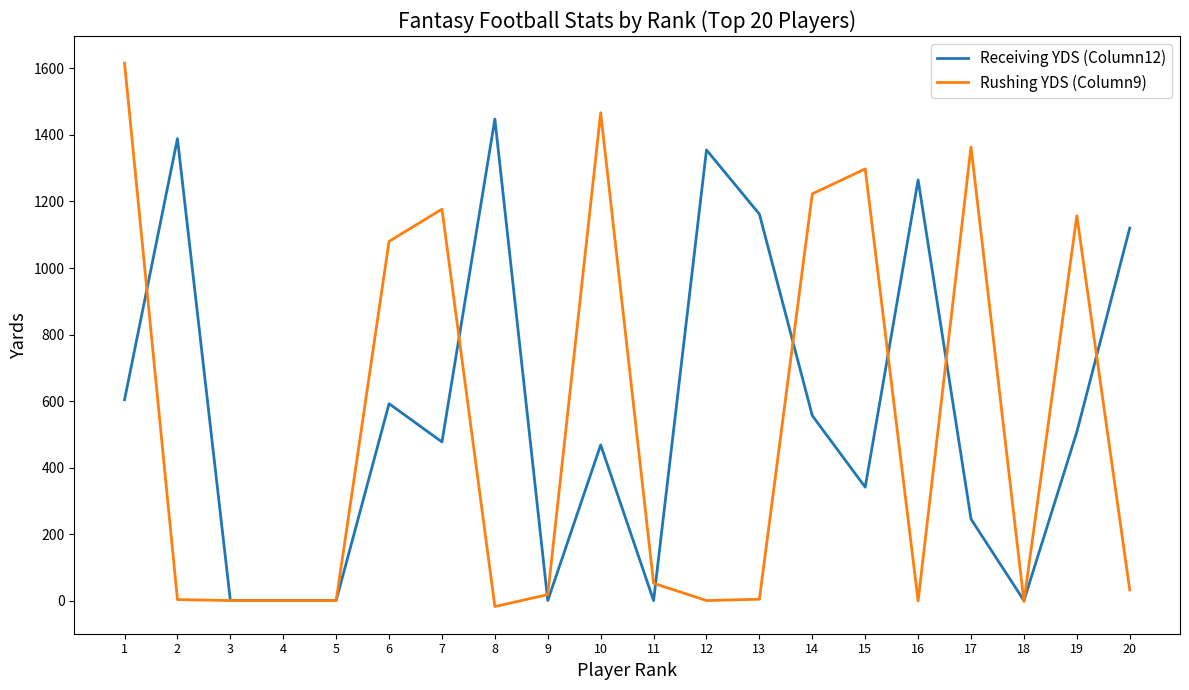

Read the Receiving YDS (Column12) value at 17.

245